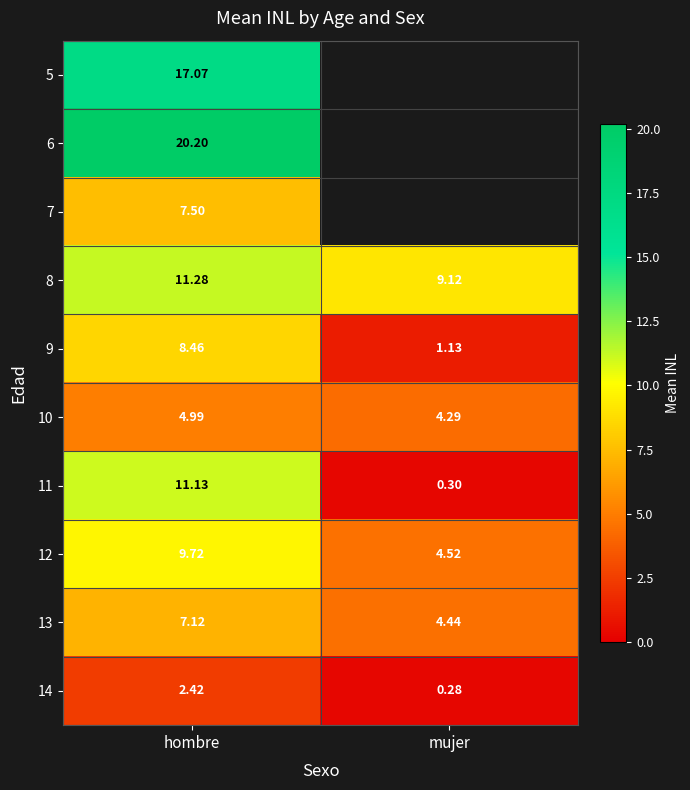

The 9 series shows 4.5 at hombre. True or false?

False